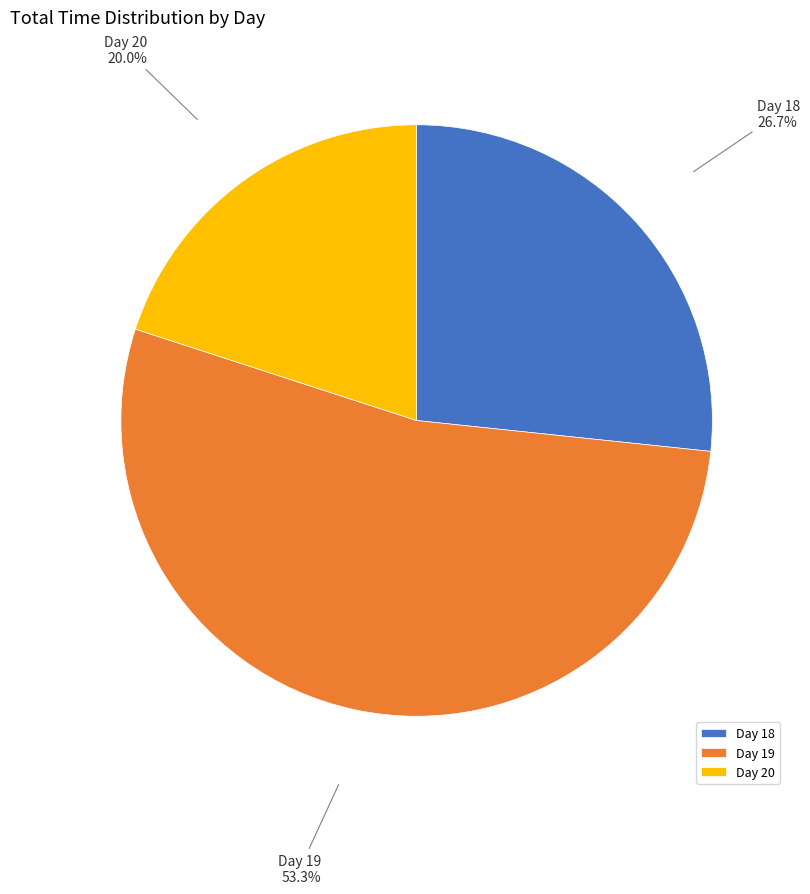

How many segments does this pie chart have?

3